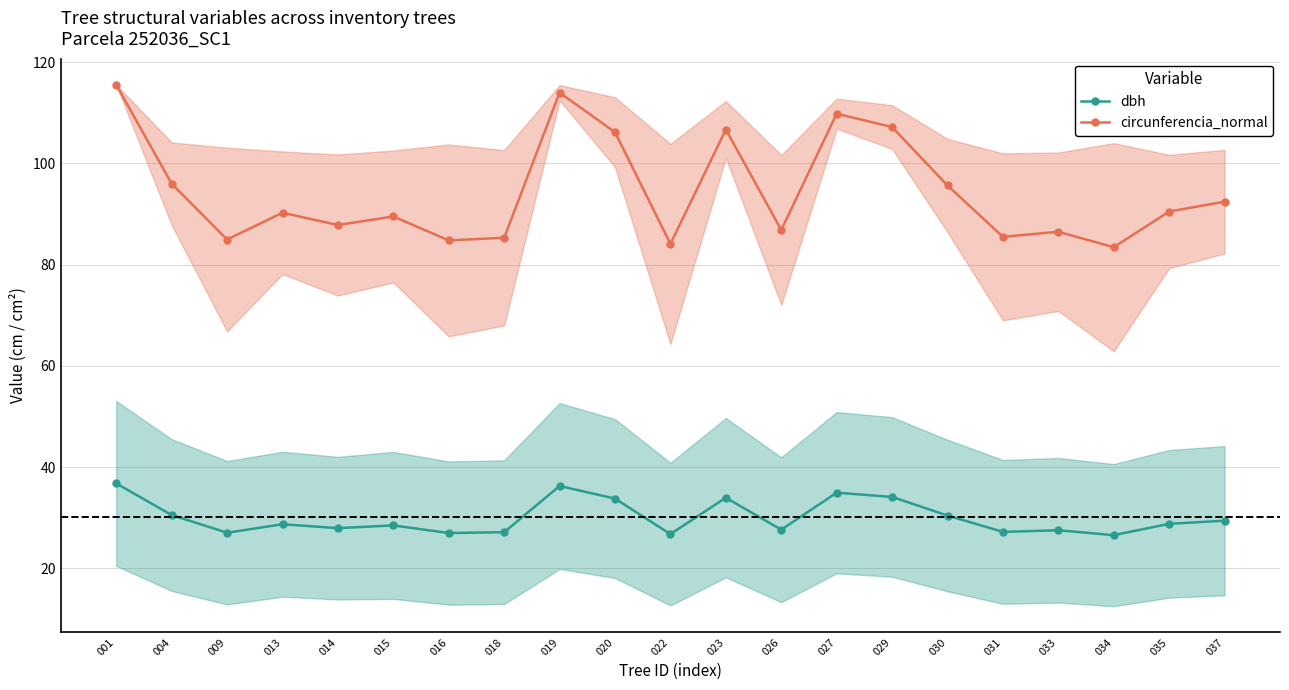

What is the value of the dbh point at the 3rd from the left?

27.0